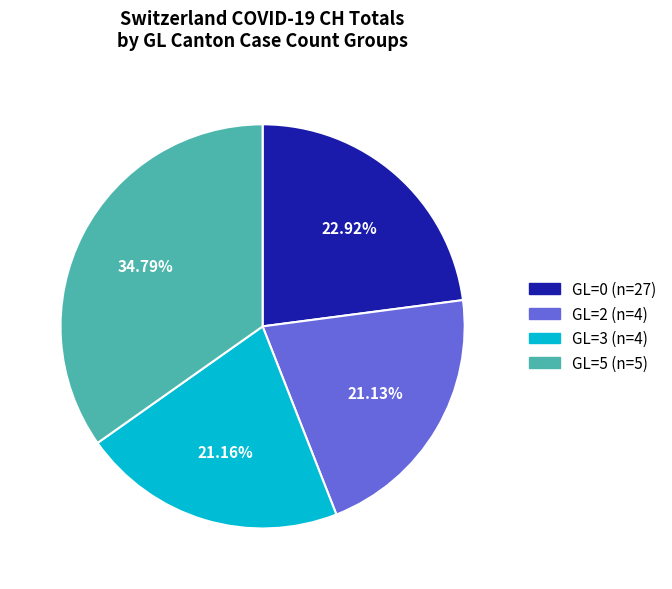

Does any single category account for the majority?

No